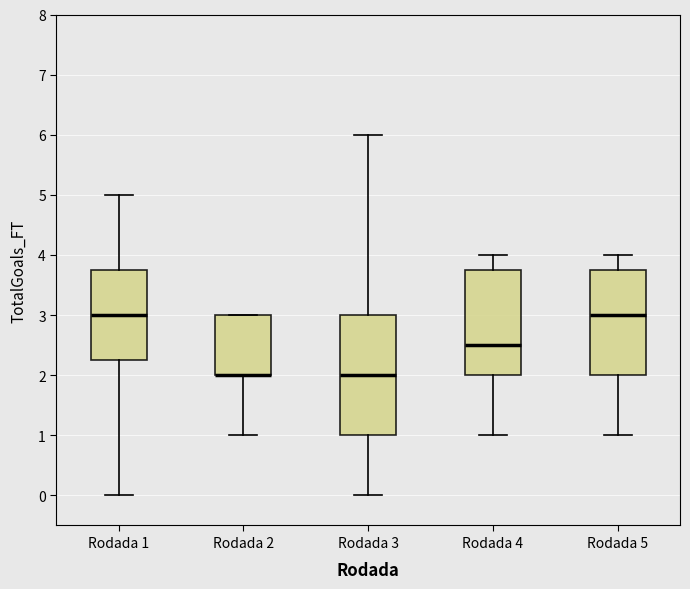

Which box is the tallest, from its lower edge to its upper edge?

Rodada 3